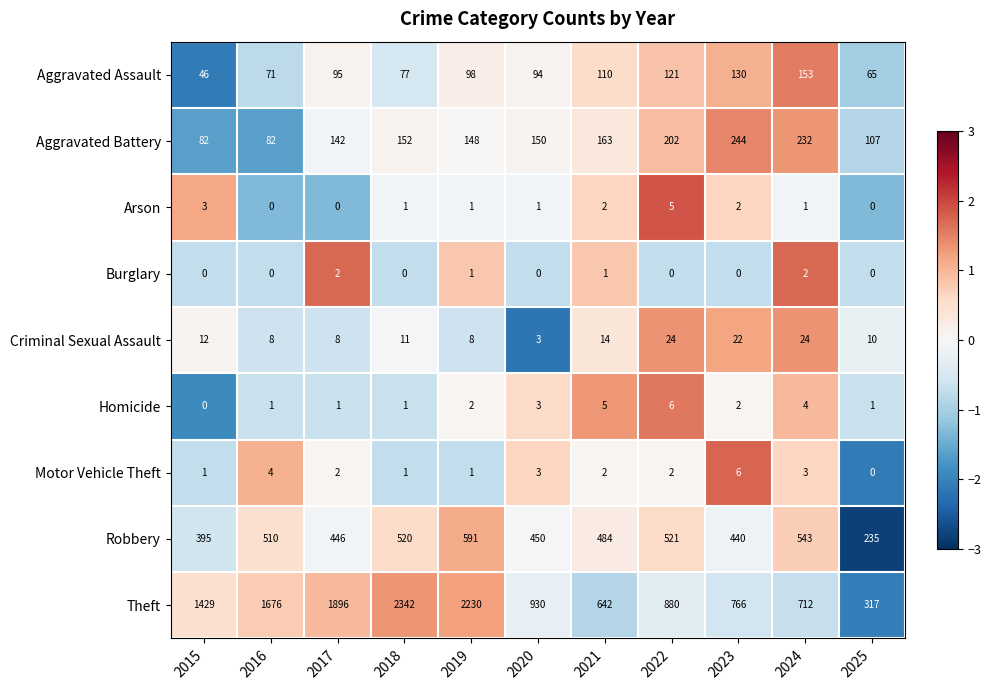

Which series has the largest total across all categories?

Theft